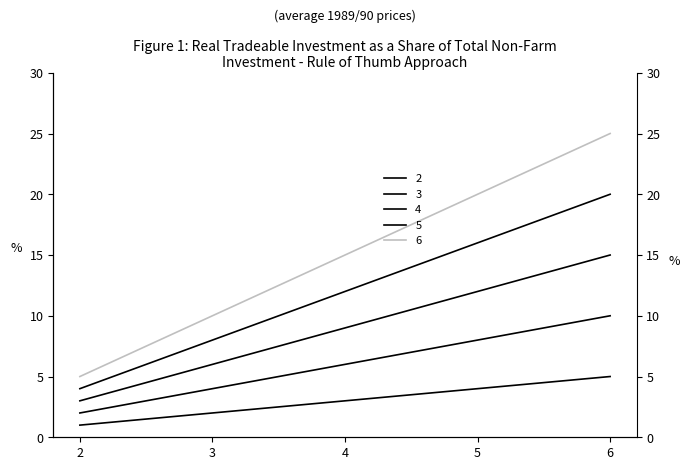

List the series in order of their peak value, highest first.

6, 5, 4, 3, 2